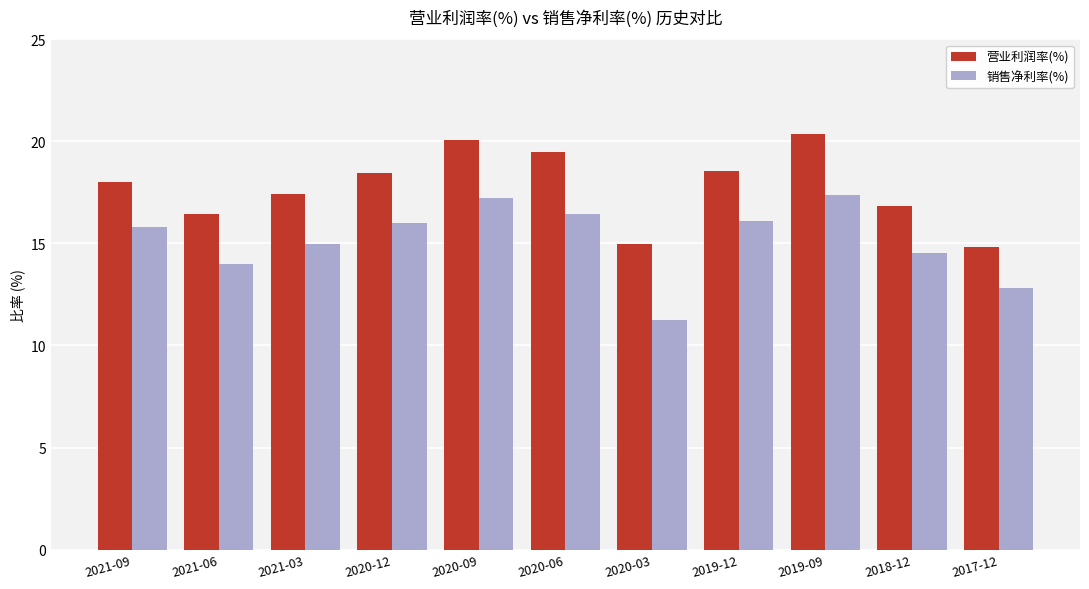

What is the total value across all series at 2020-12?

34.4